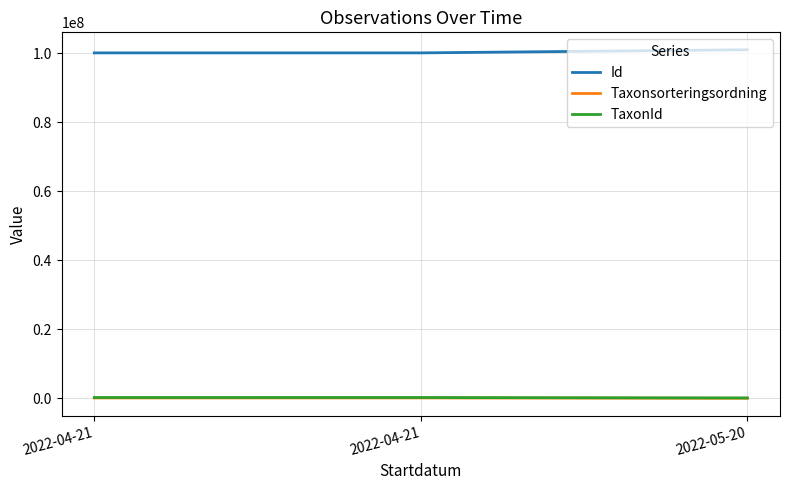

Does the chart display data point markers on the line(s)?

No